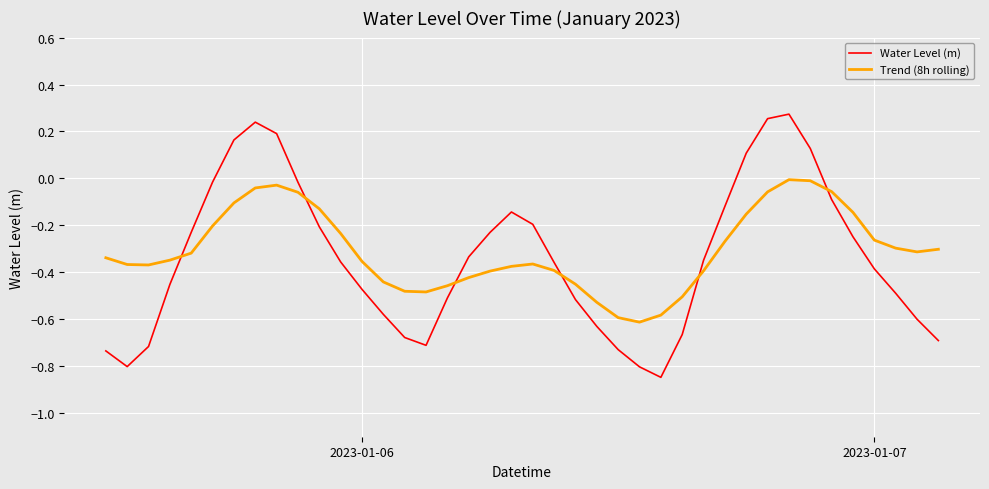

What is the difference between the maximum and minimum values in the Trend (8h rolling) series?

0.6